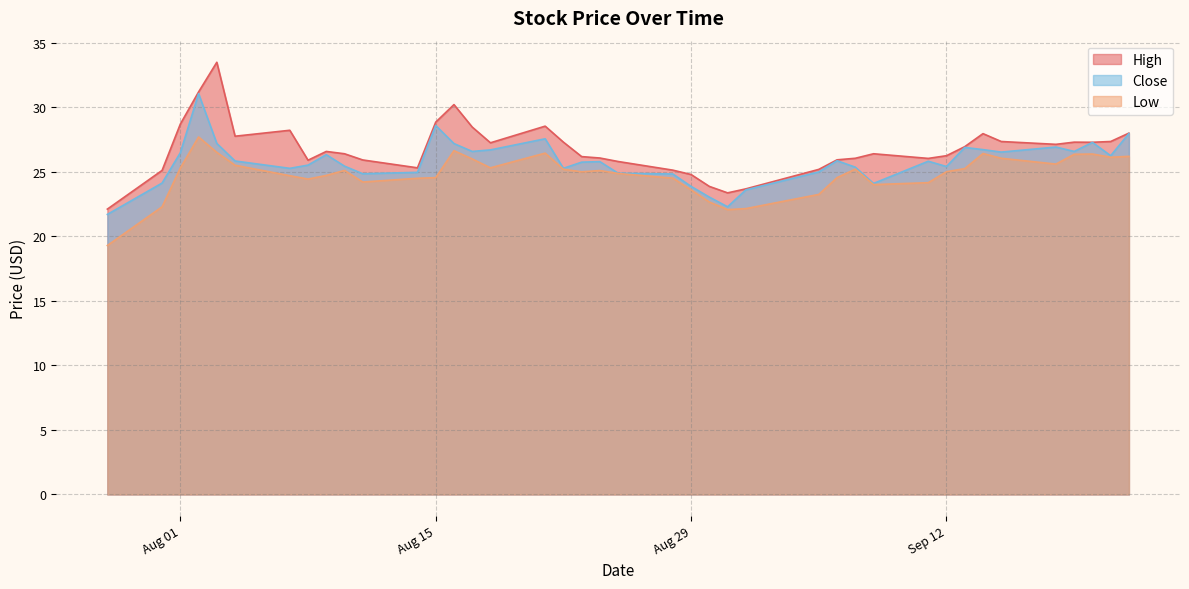

How many interior local peaks does the Close series have?

10